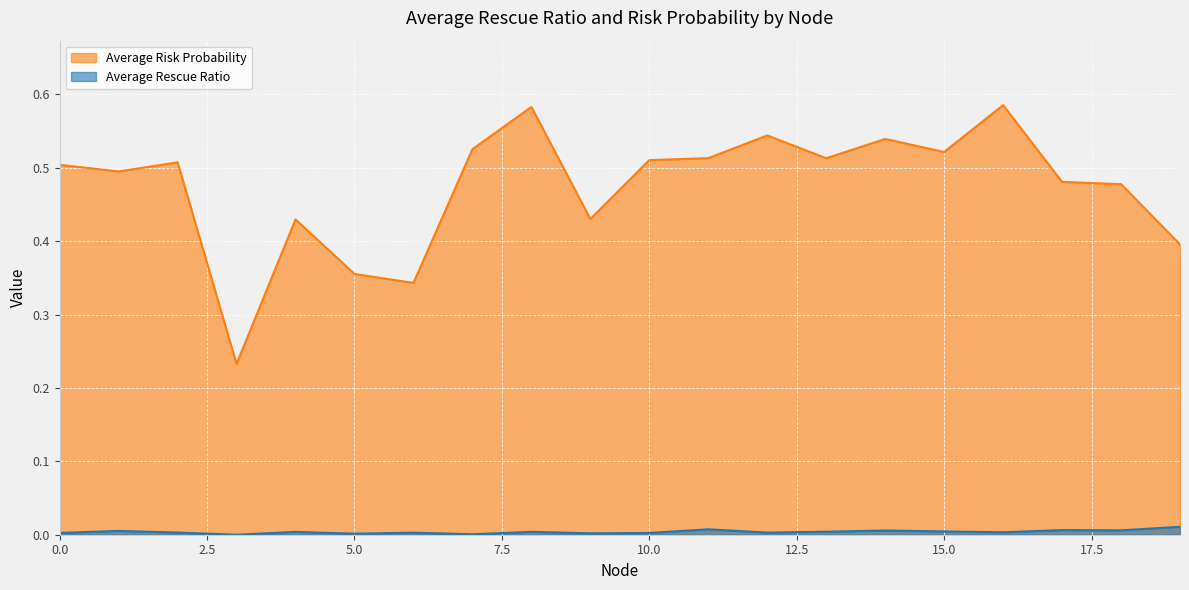

Which has a higher value, 8 or 13?

13